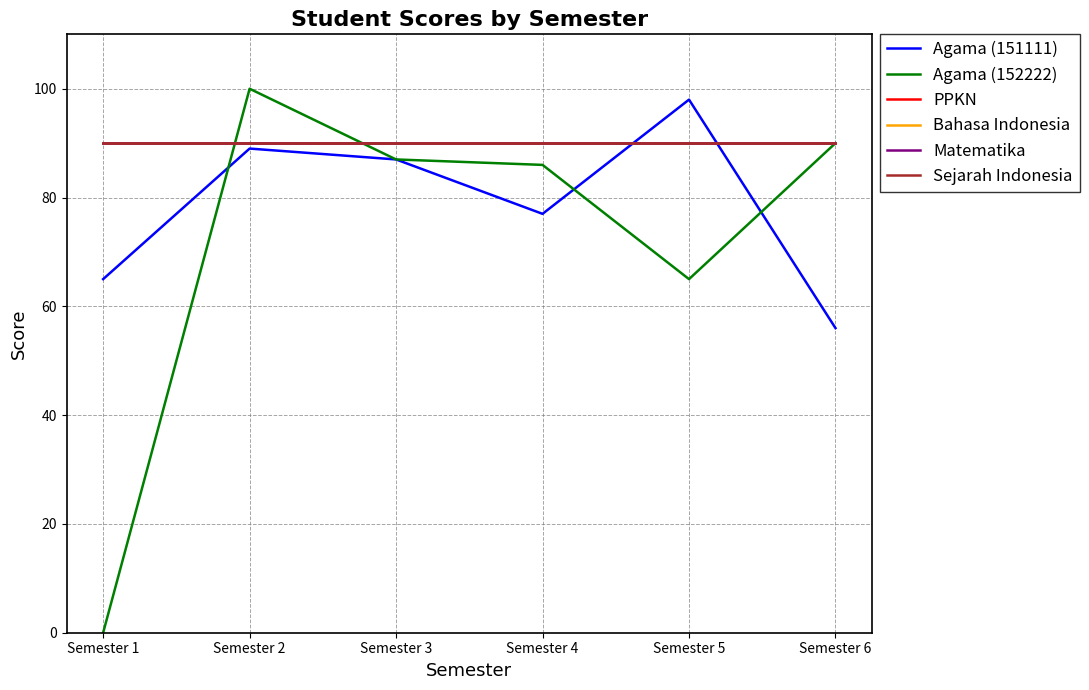

Which category has the lowest value across all series?

Semester 1